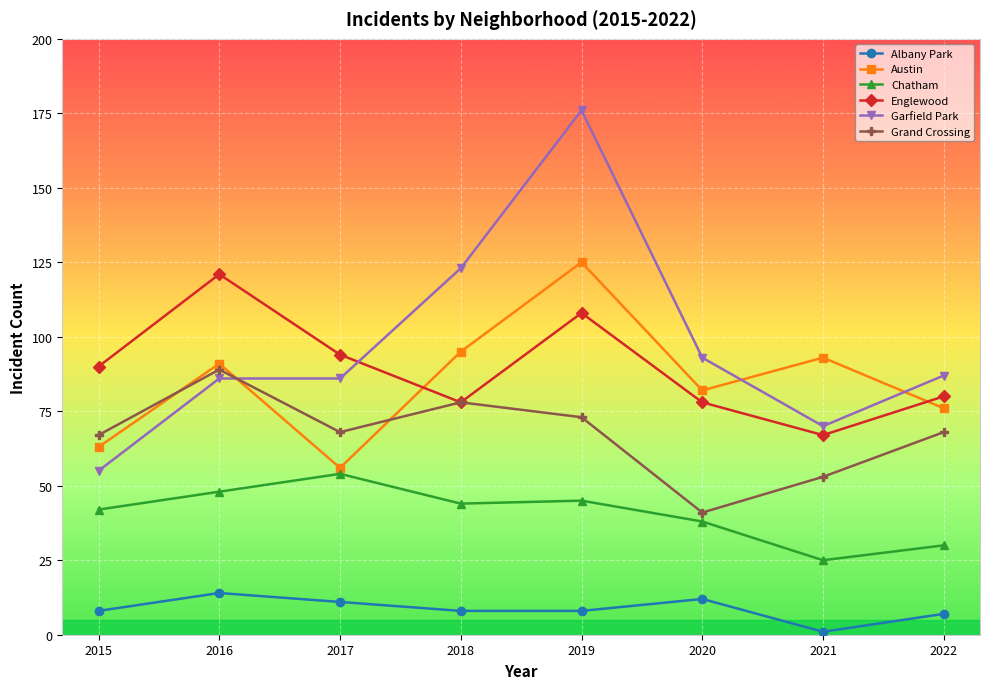

The value of Chatham at 2020 is 38. True or false?

True